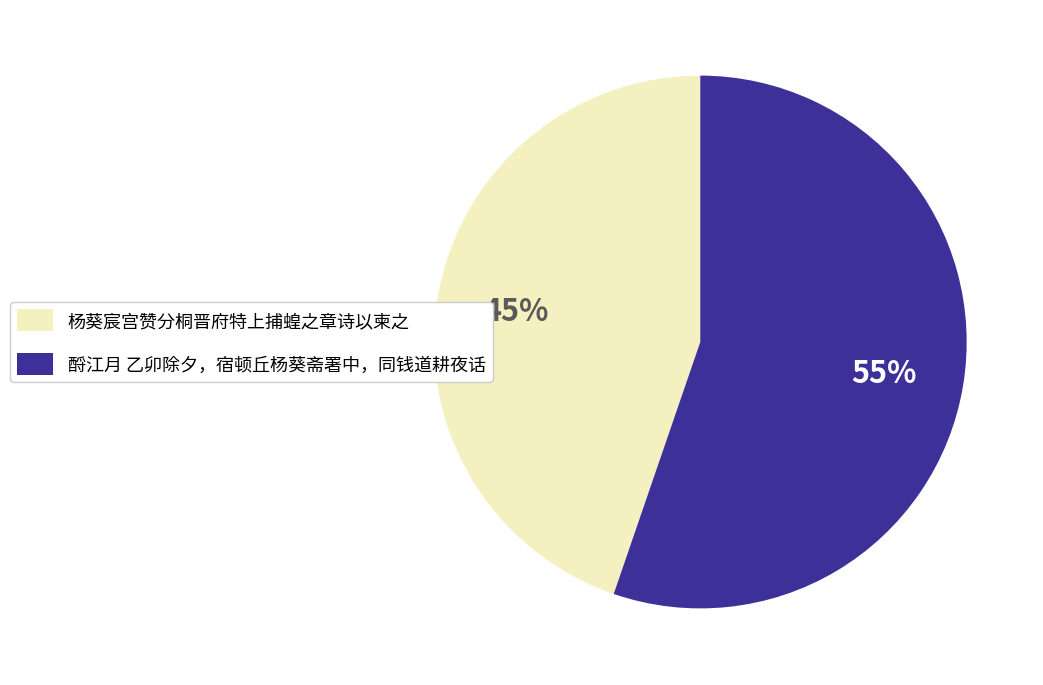

To the nearest percent, what portion does 杨葵宸宫赞分桐晋府特上捕蝗之章诗以柬之 represent?

45%